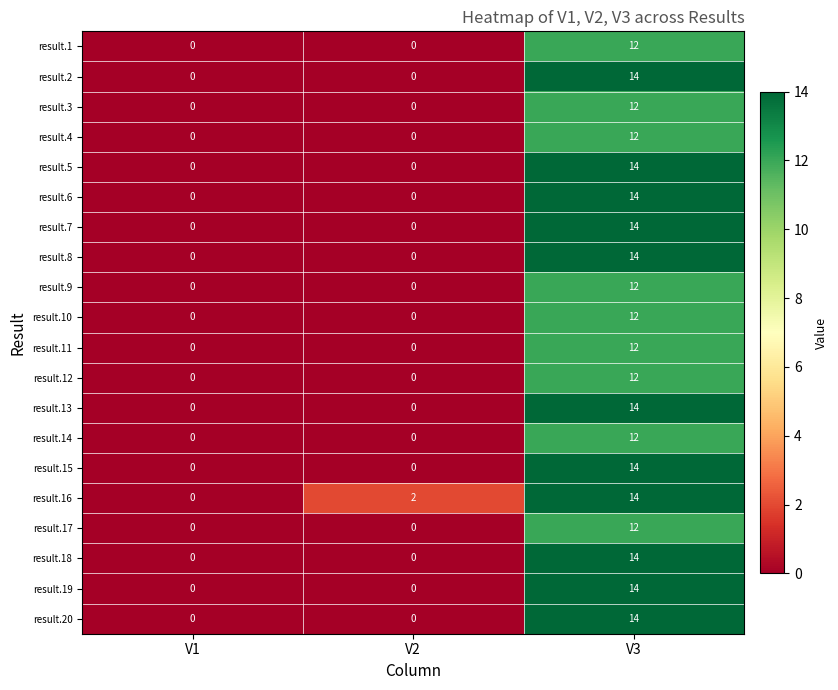

What is the greatest value displayed?

14